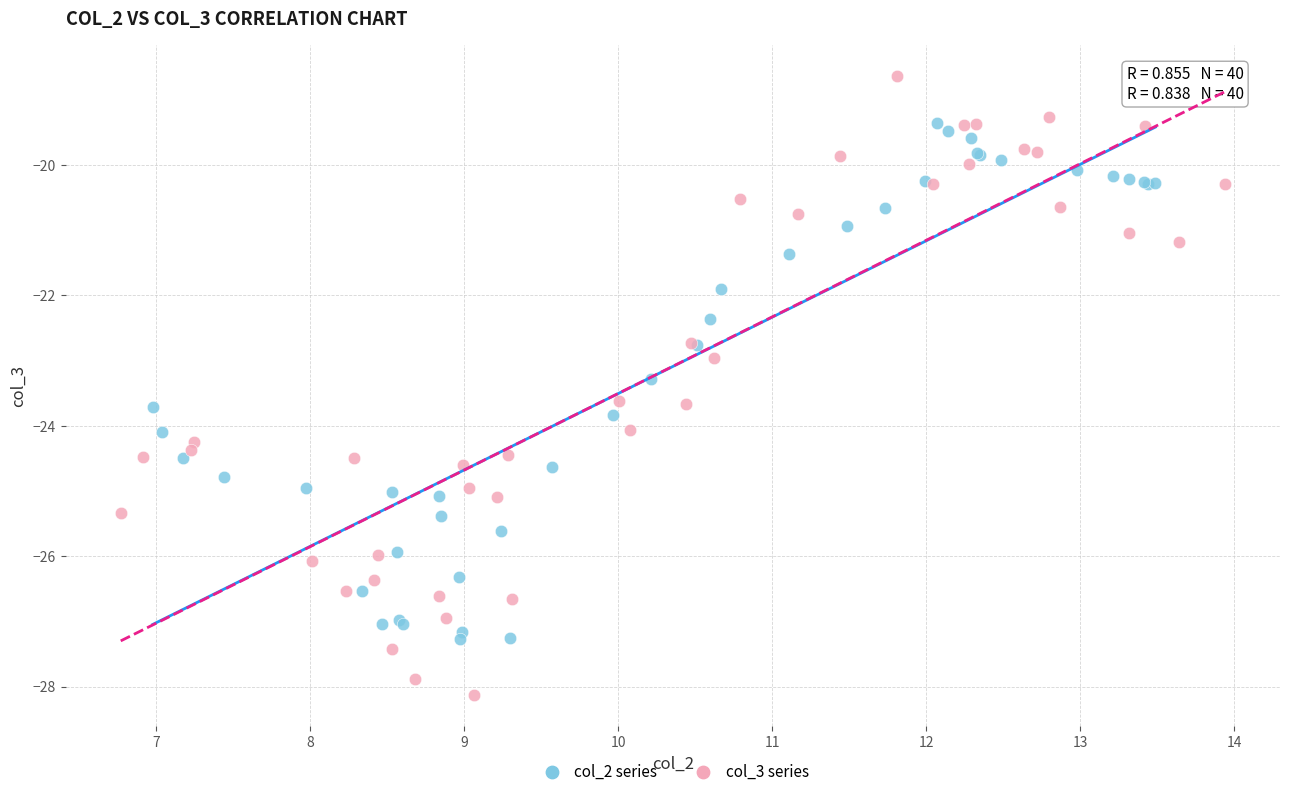

Which series has the widest spread of Y values?

col_3 series